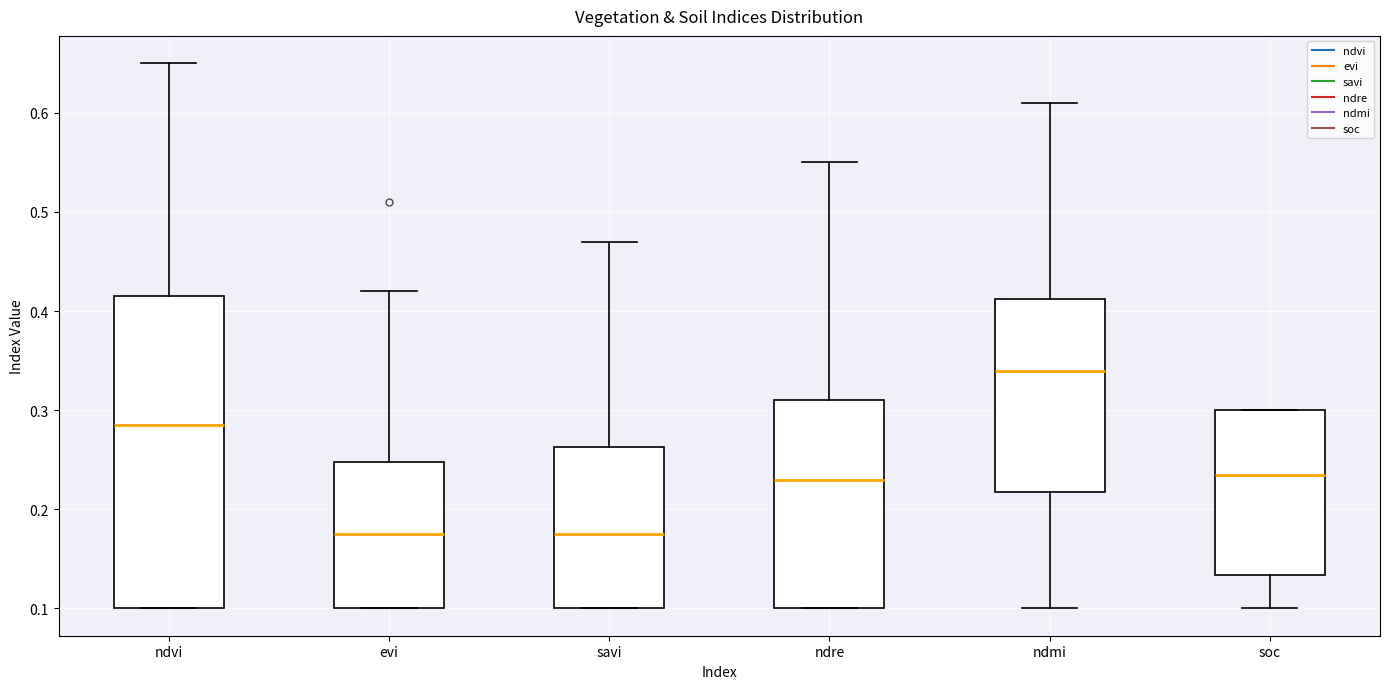

Where does the upper whisker of the box for savi end on the y-axis? The values are not printed on the chart, so give them approximately, as read against the axis.

0.47